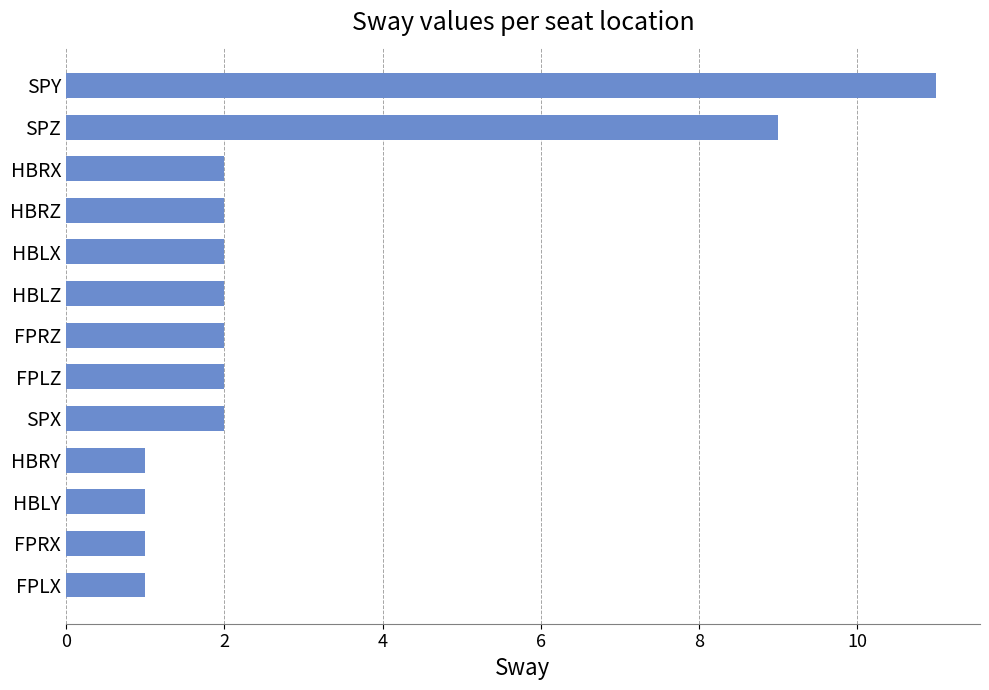

What is the greatest value displayed?

11